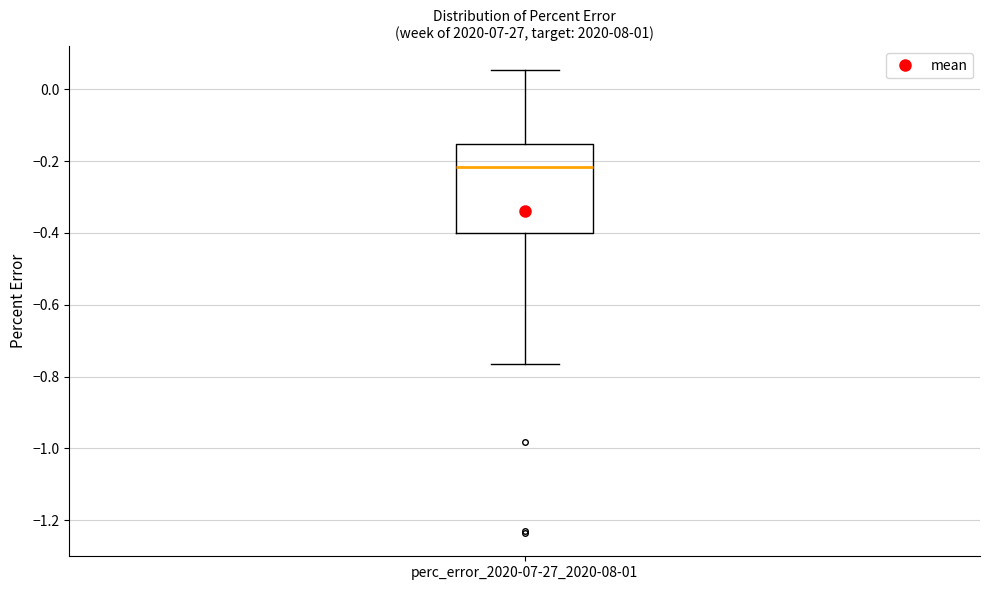

Where does the median line of the box for perc_error_2020-07-27_2020-08-01 sit on the y-axis? The values are not printed on the chart, so give them approximately, as read against the axis.

-0.22